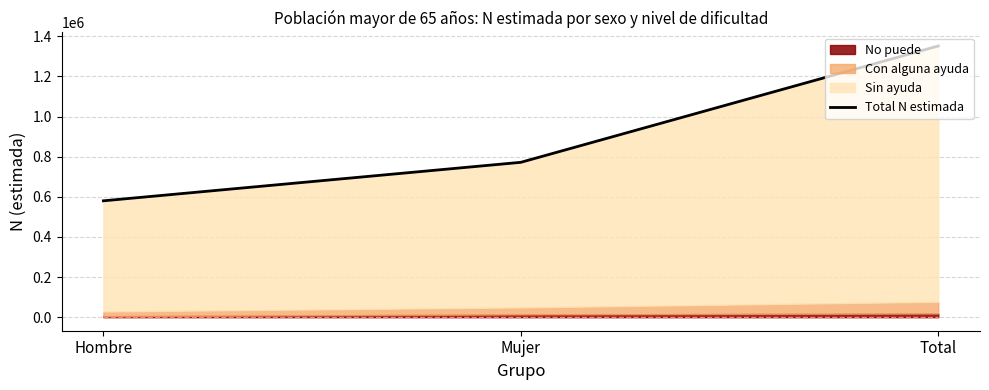

Is it true that the value at Mujer is 771823?

True